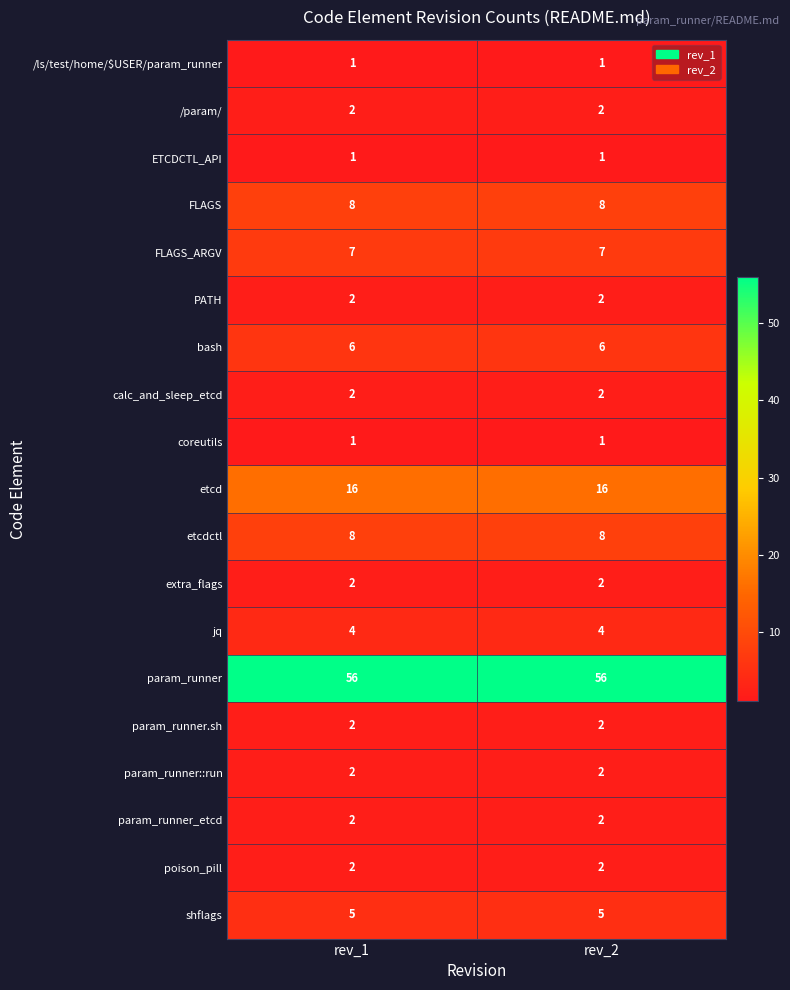

What is the spread (max minus min) of values at rev_2?

55